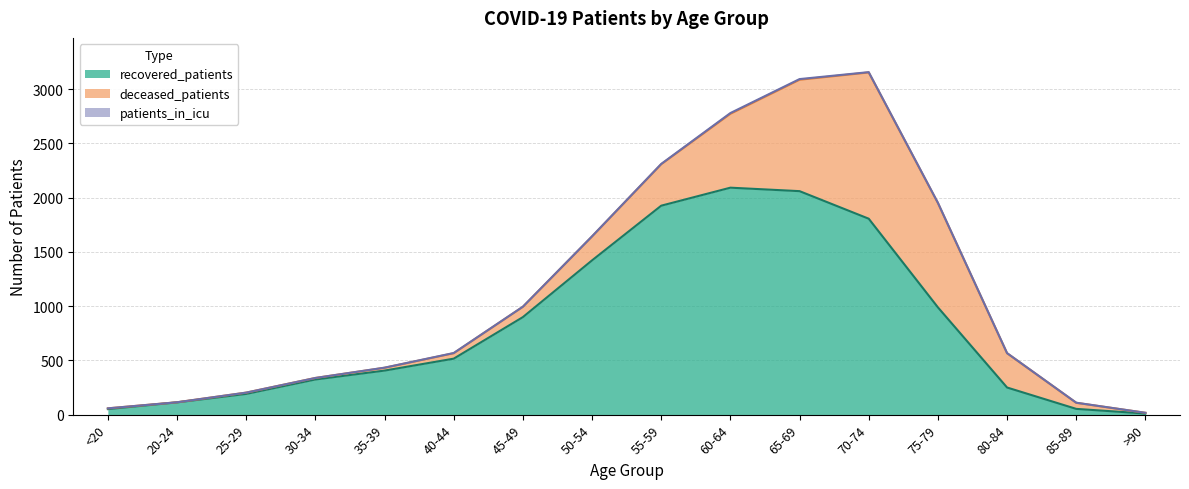

Which label corresponds to the smallest value in the chart?

<20